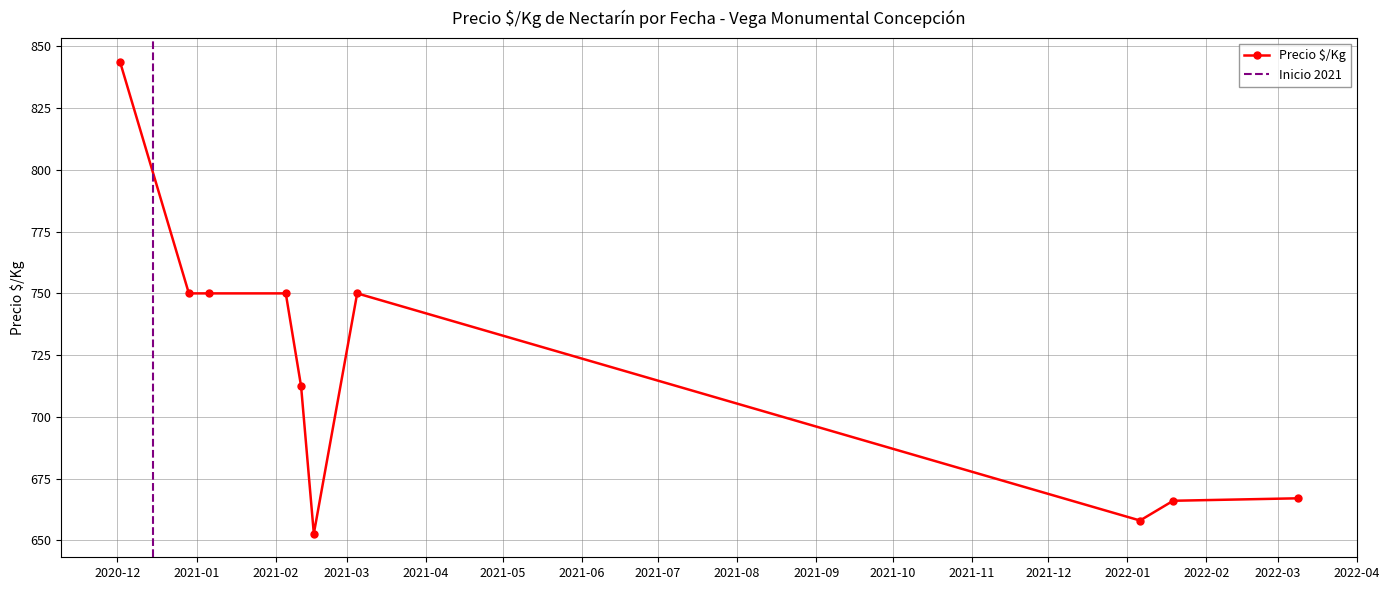

What is the highest value of the Precio $/Kg series?

843.8